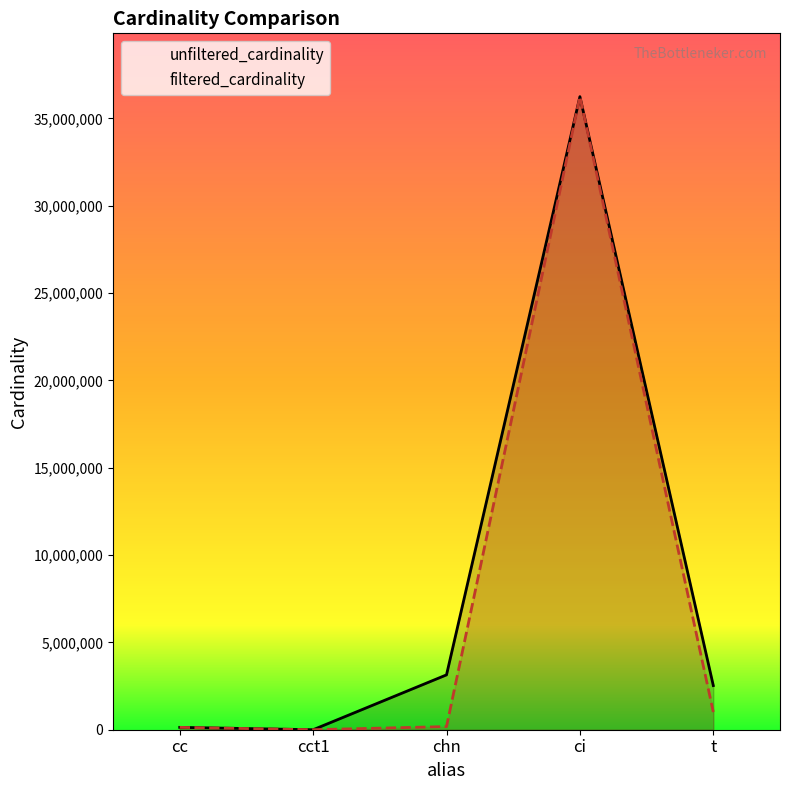

What is the difference between the maximum and minimum values in the filtered_cardinality series?

36244343